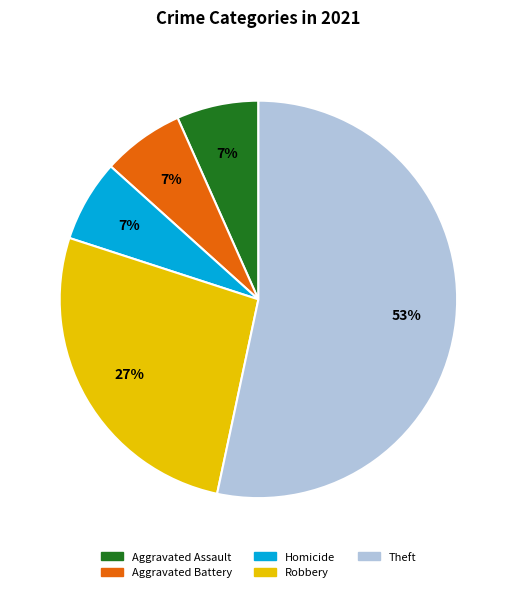

Do Homicide and Aggravated Battery together represent more than half of the pie?

No